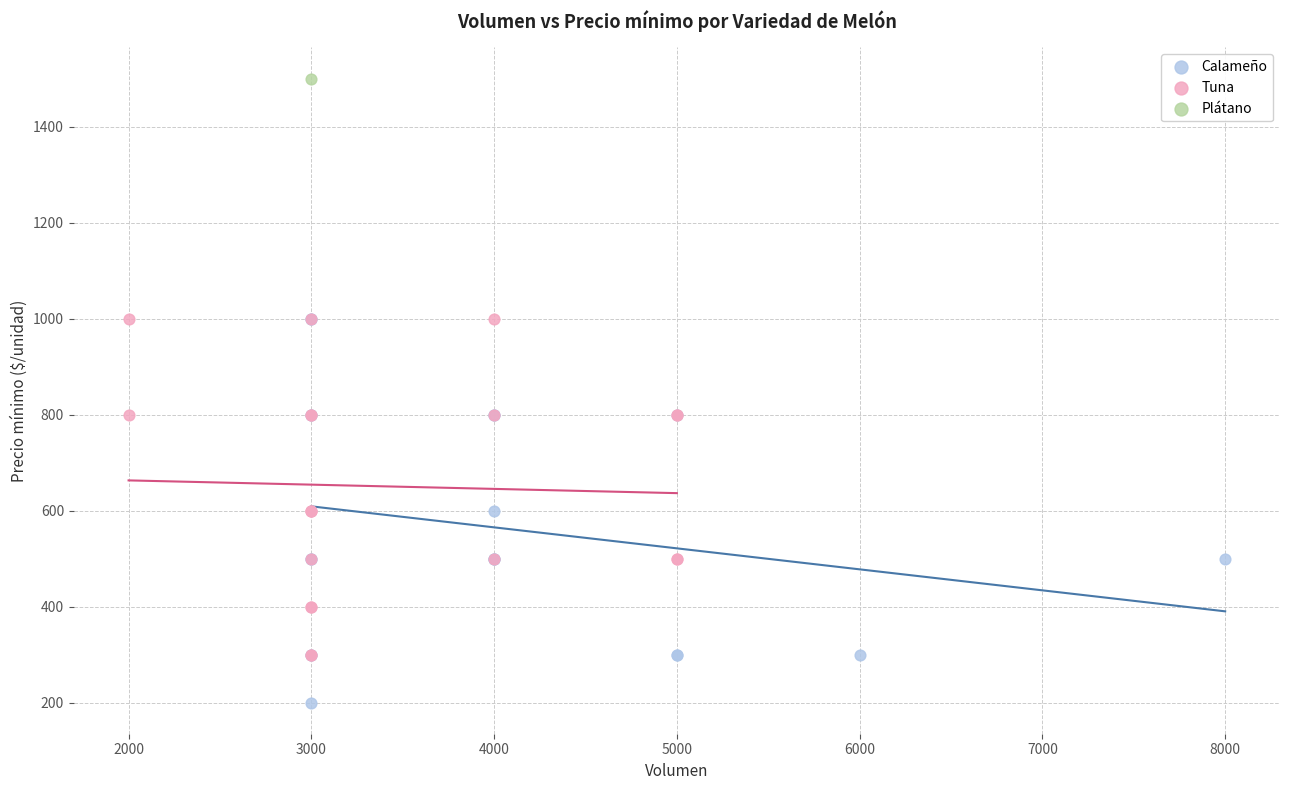

What are all the series names shown in the legend?

Calameño, Tuna, Plátano